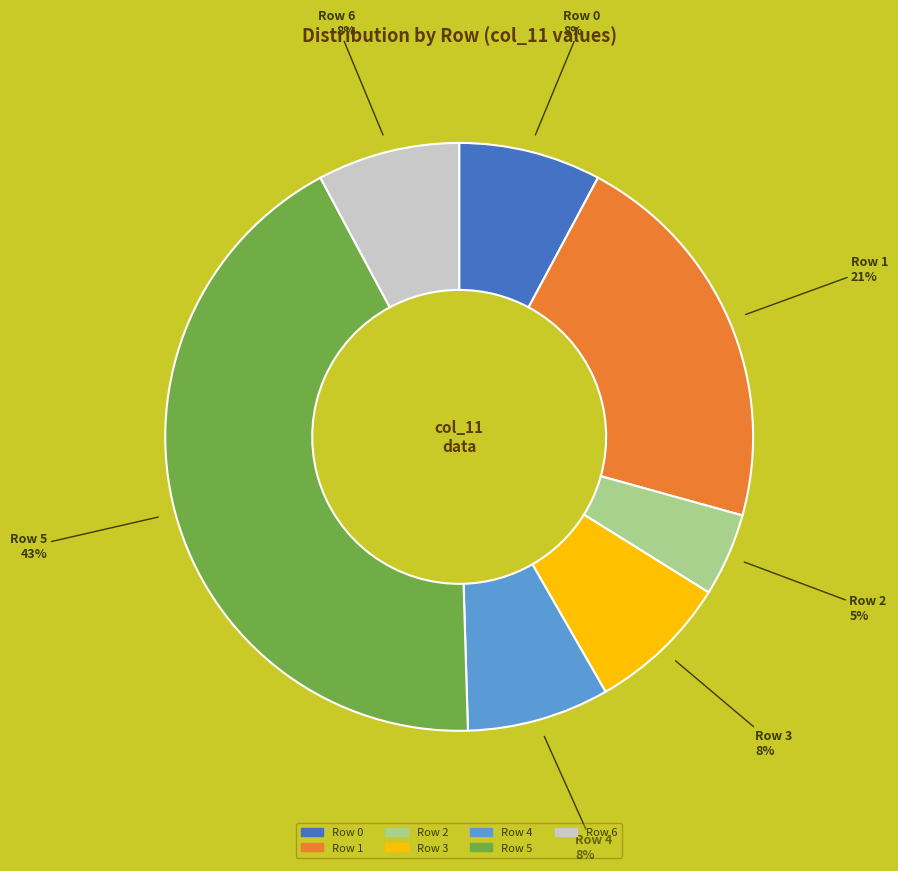

Is the sum of Row 3 and Row 1 greater than half?

No